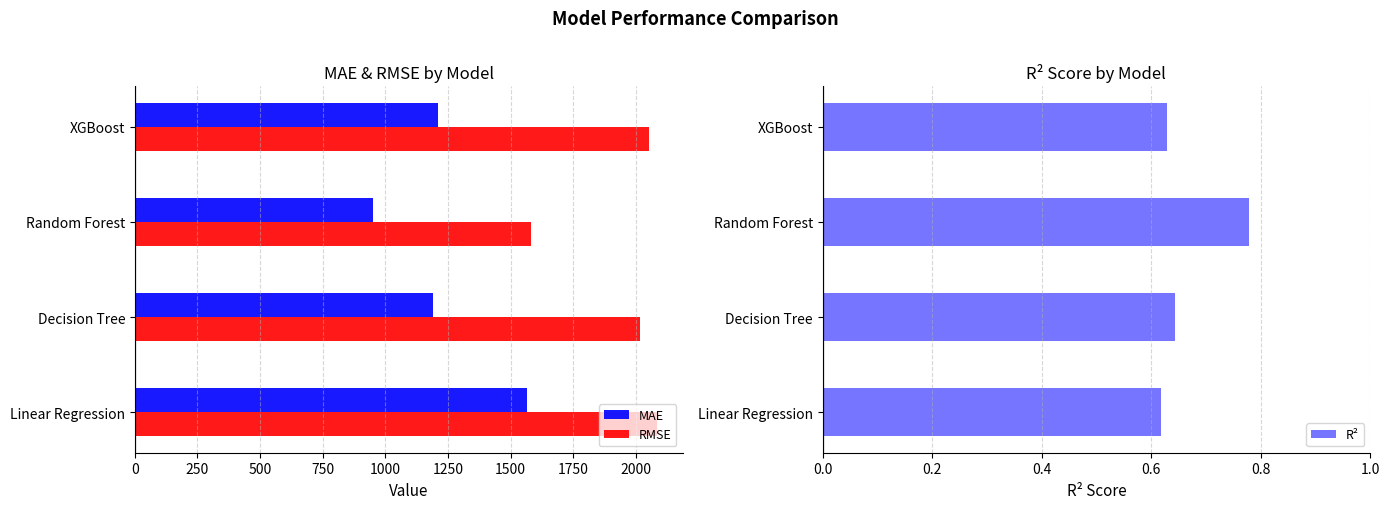

Does the chart contain stacked bars?

No